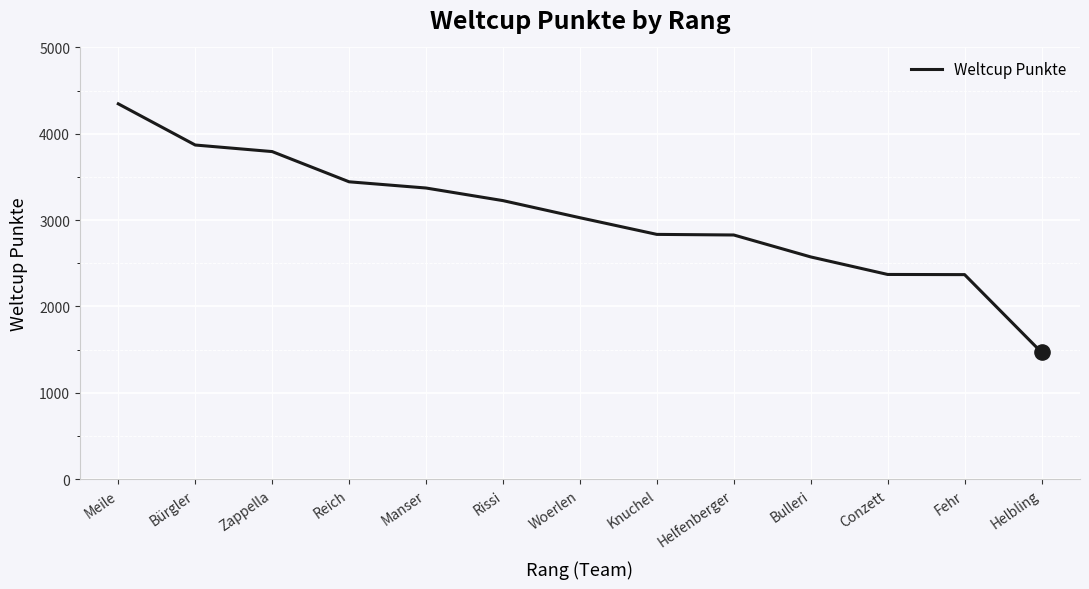

What is the change in value from Meile to Rissi?

-1121